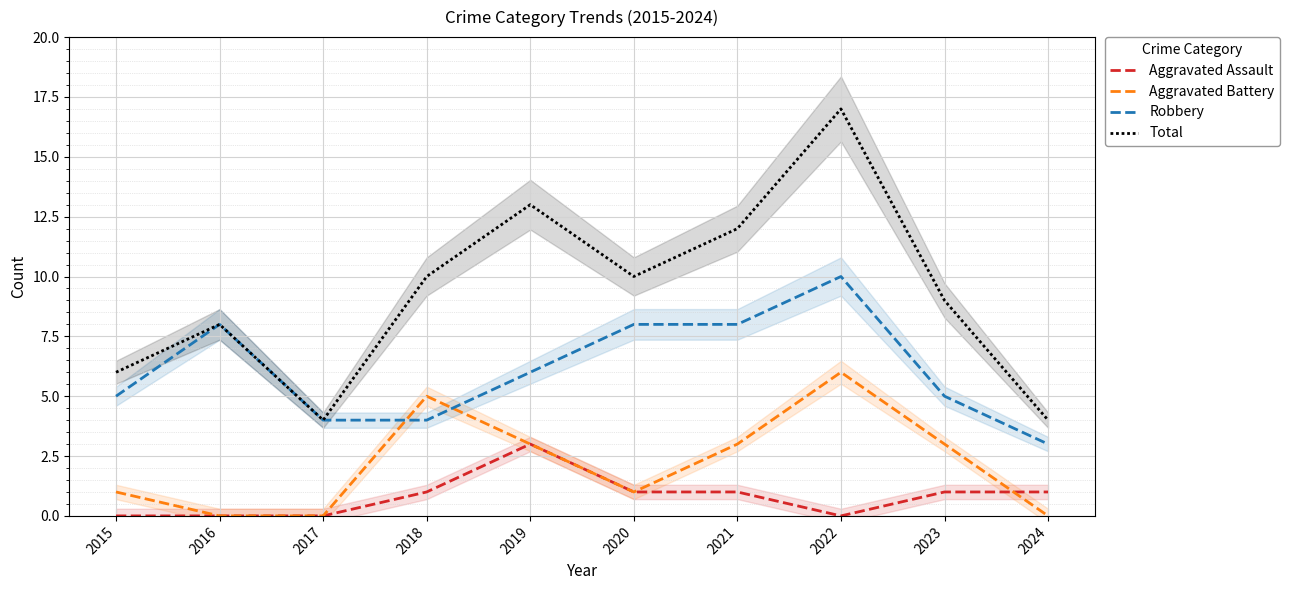

What is the highest value of the Aggravated Battery series?

6